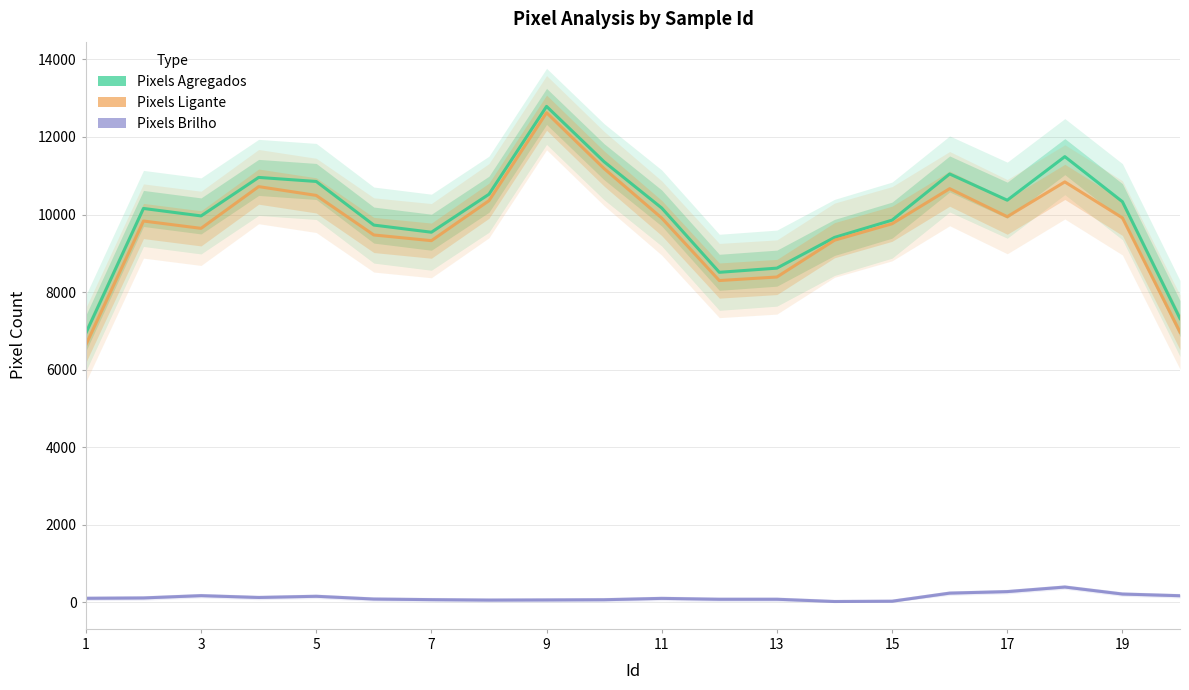

Which category has the lowest value in the Pixels Ligante series?

1